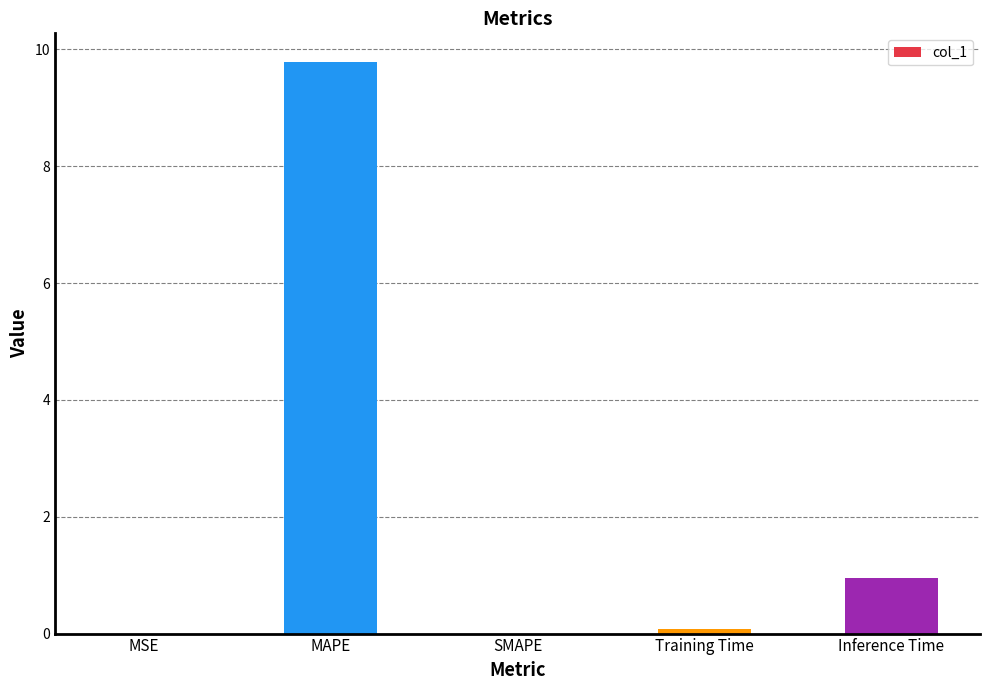

What is the difference between the values at MSE and MAPE?

9.8